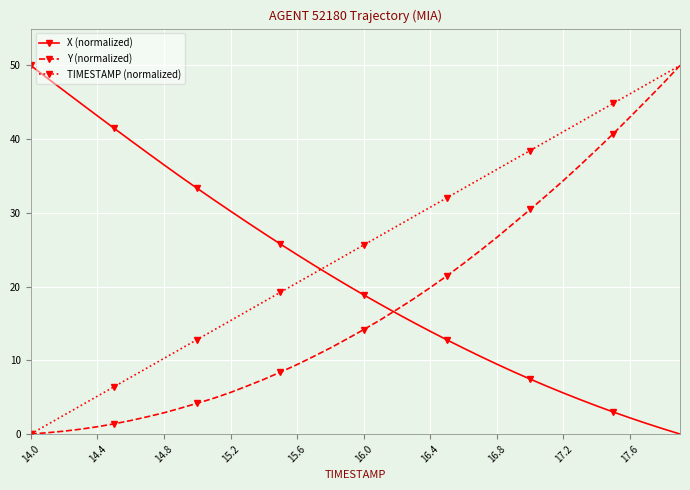

What is the value of the Y (normalized) point at the 19th from the left?

11.7